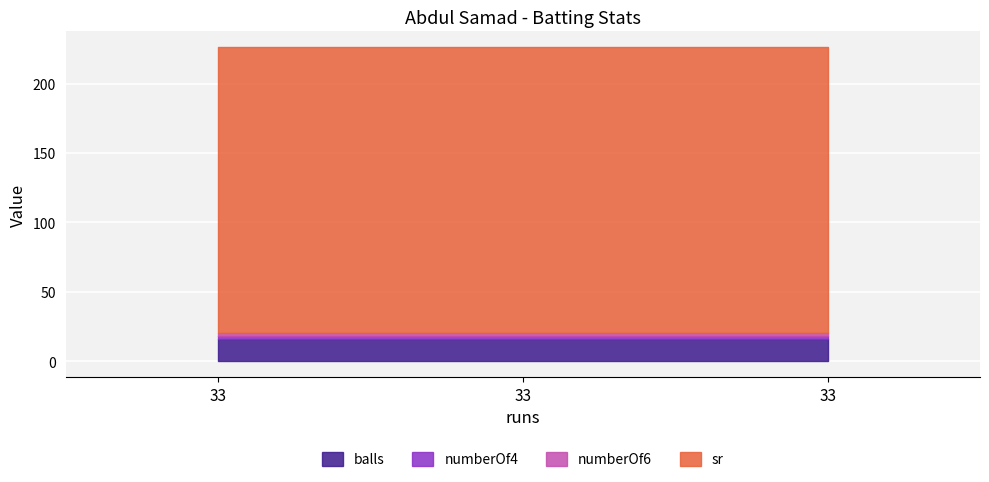

Reading left to right, what are all the values shown in this chart?

balls: 33=16.0	33=16.0	33=16.0
numberOf4: 33=2.0	33=2.0	33=2.0
numberOf6: 33=2.0	33=2.0	33=2.0
sr: 33=206.2	33=206.2	33=206.2